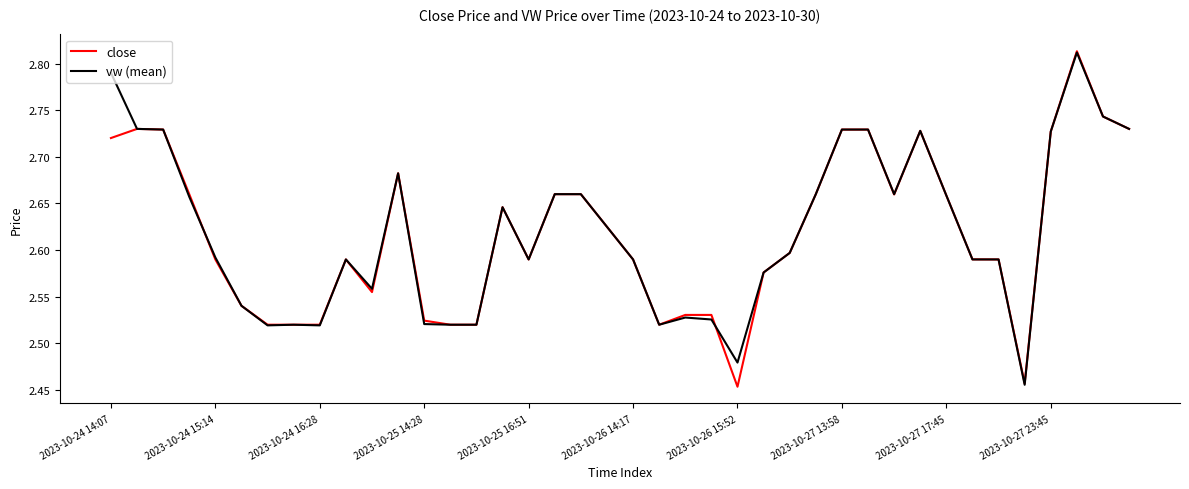

Which series has the widest spread of values?

close